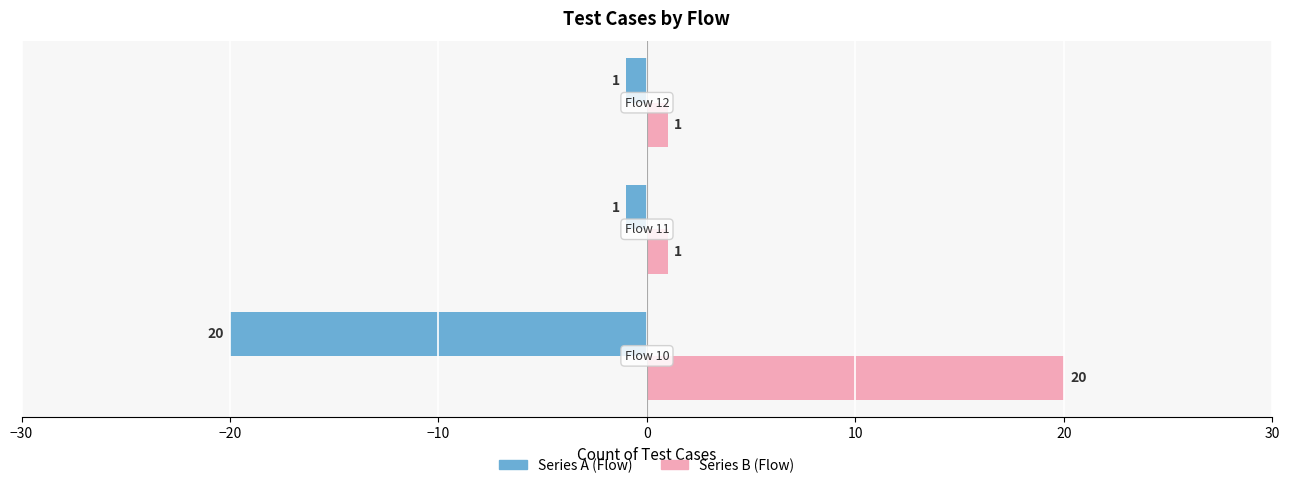

What is the lowest value of the Series A (Flow) series?

-20